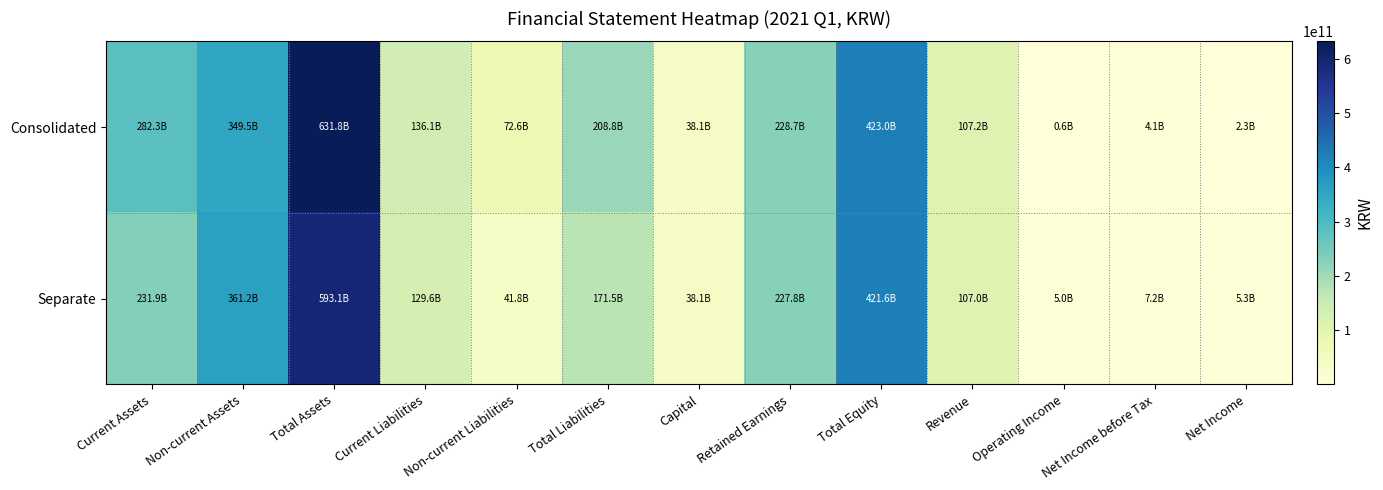

Reading left to right, extract all data points from this chart.

Consolidated: Current Assets=282254001339	Non-current Assets=349504575397	Total Assets=631758576736	Current Liabilities=136125872958	Non-current Liabilities=72641754463	Total Liabilities=208767627421	Capital=38108340000	Retained Earnings=228710392158	Total Equity=422990949315	Revenue=107244826402	Operating Income=628622485	Net Income before Tax=4082156450	Net Income=2308783128
Separate: Current Assets=231912166714	Non-current Assets=361161322878	Total Assets=593073489592	Current Liabilities=129635399560	Non-current Liabilities=41828704921	Total Liabilities=171464104481	Capital=38108340000	Retained Earnings=227847411411	Total Equity=421609385111	Revenue=107047284838	Operating Income=5017537301	Net Income before Tax=7205654183	Net Income=5291045065